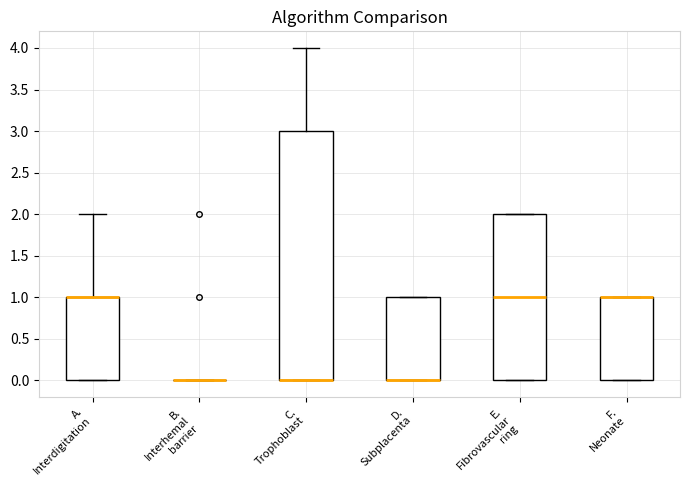

Reading left to right, transcribe this box plot: for each box, give where its median line is, the range the box spans, and where its two whiskers end, as read against the y-axis. The values are not printed on the chart, so give them approximately, as read against the axis.

A. Interdigitation: median 1 (drawn on the box's upper edge), box 0 to 1, whiskers 0 to 2
B. Interhemal barrier: box collapsed to a line at 0, whiskers 0 to 0
C. Trophoblast: median 0 (drawn on the box's lower edge), box 0 to 3, whiskers 0 to 4
D. Subplacenta: median 0 (drawn on the box's lower edge), box 0 to 1, whiskers 0 to 1
E. Fibrovascular ring: median 1, box 0 to 2, whiskers 0 to 2
F. Neonate: median 1 (drawn on the box's upper edge), box 0 to 1, whiskers 0 to 1